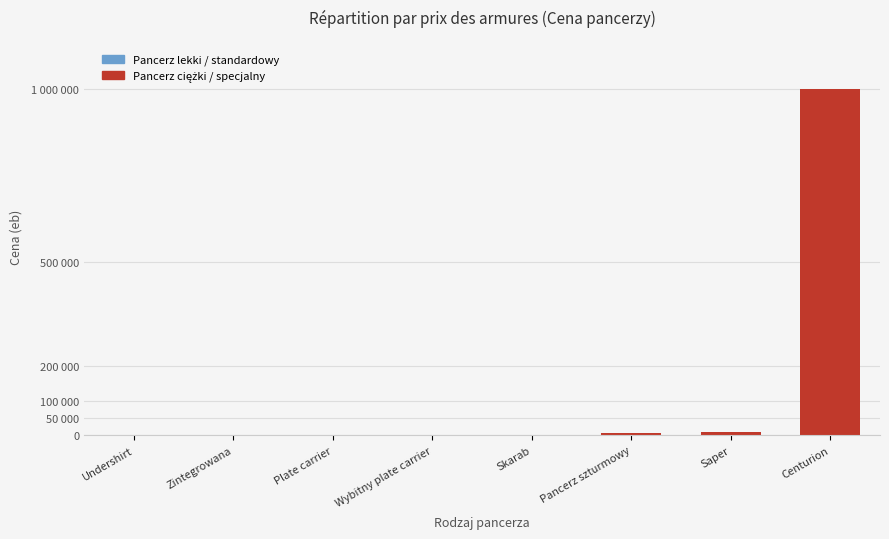

Which has a higher value, Skarab or Saper?

Saper